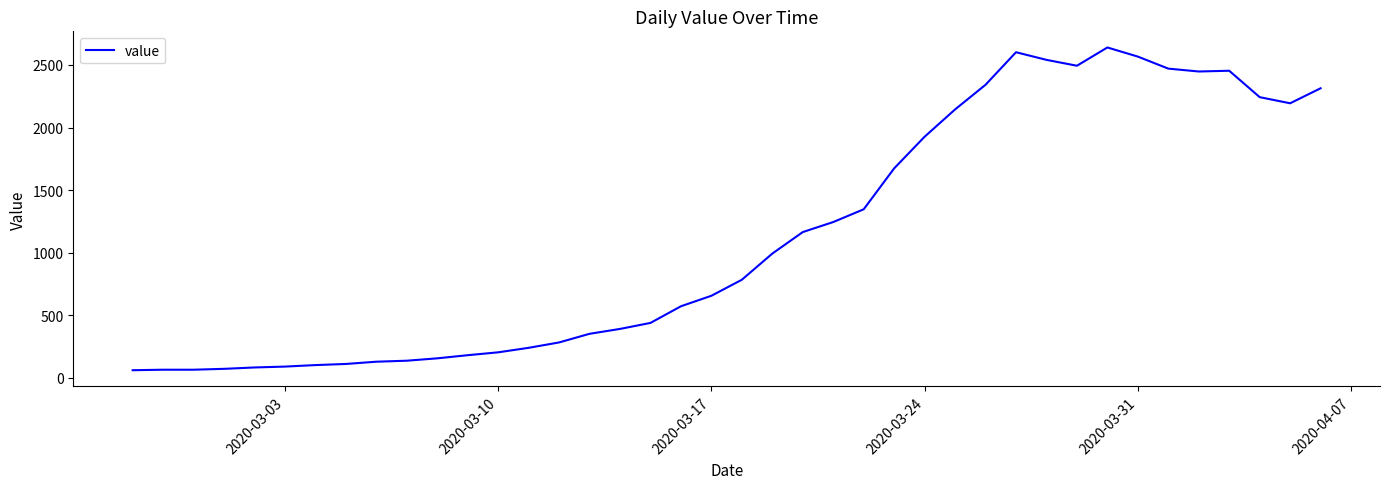

What is the greatest value displayed?

2640